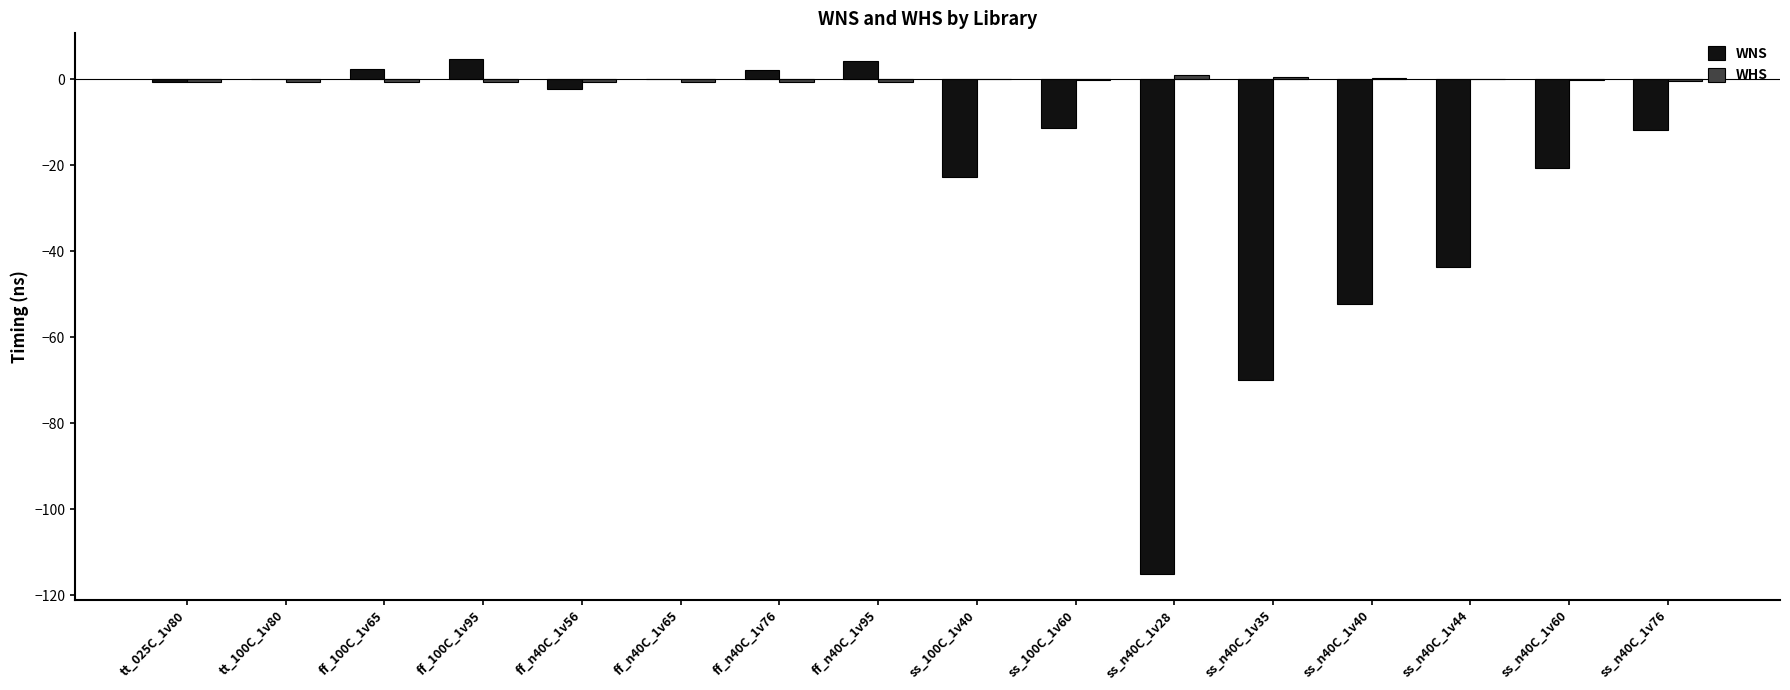

What is the greatest value displayed?

4.7